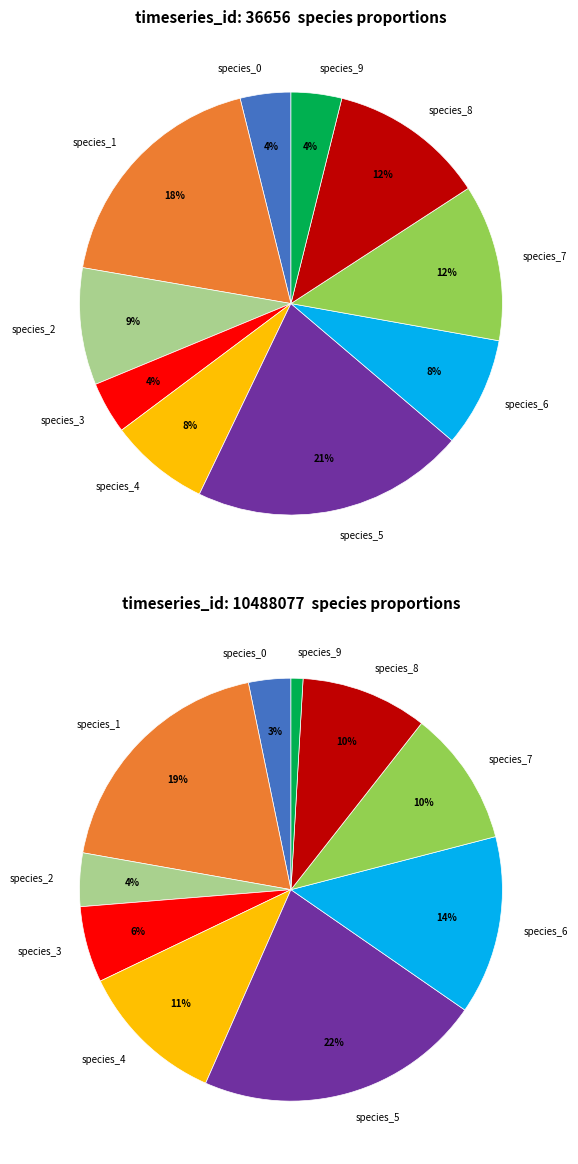

To the nearest percent, what is the difference between the species_4 and species_0 slice percentages?

4%